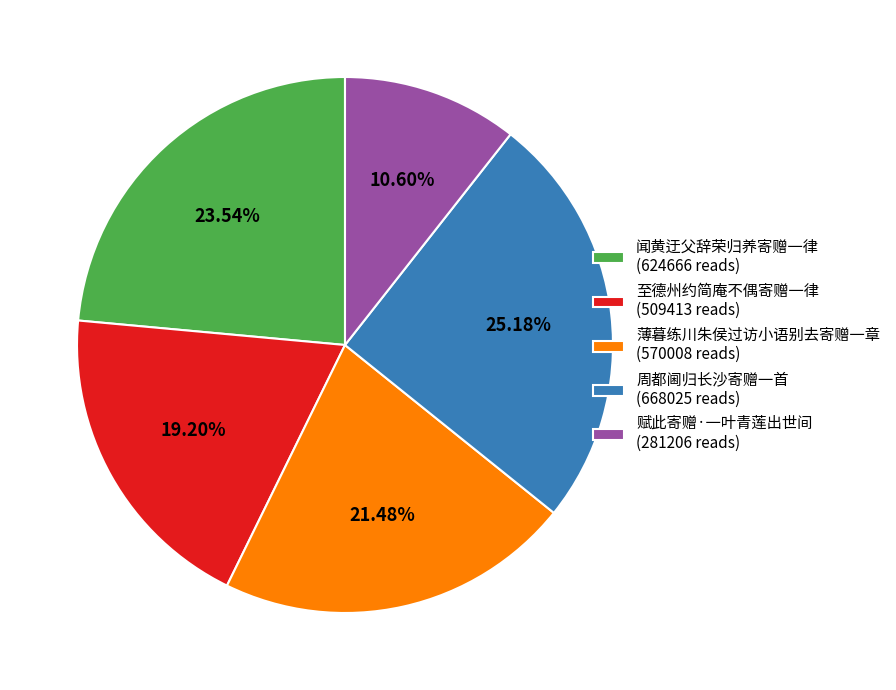

True or false: 赋此寄赠·一叶青莲出世间 accounts for 11% of the total.

True